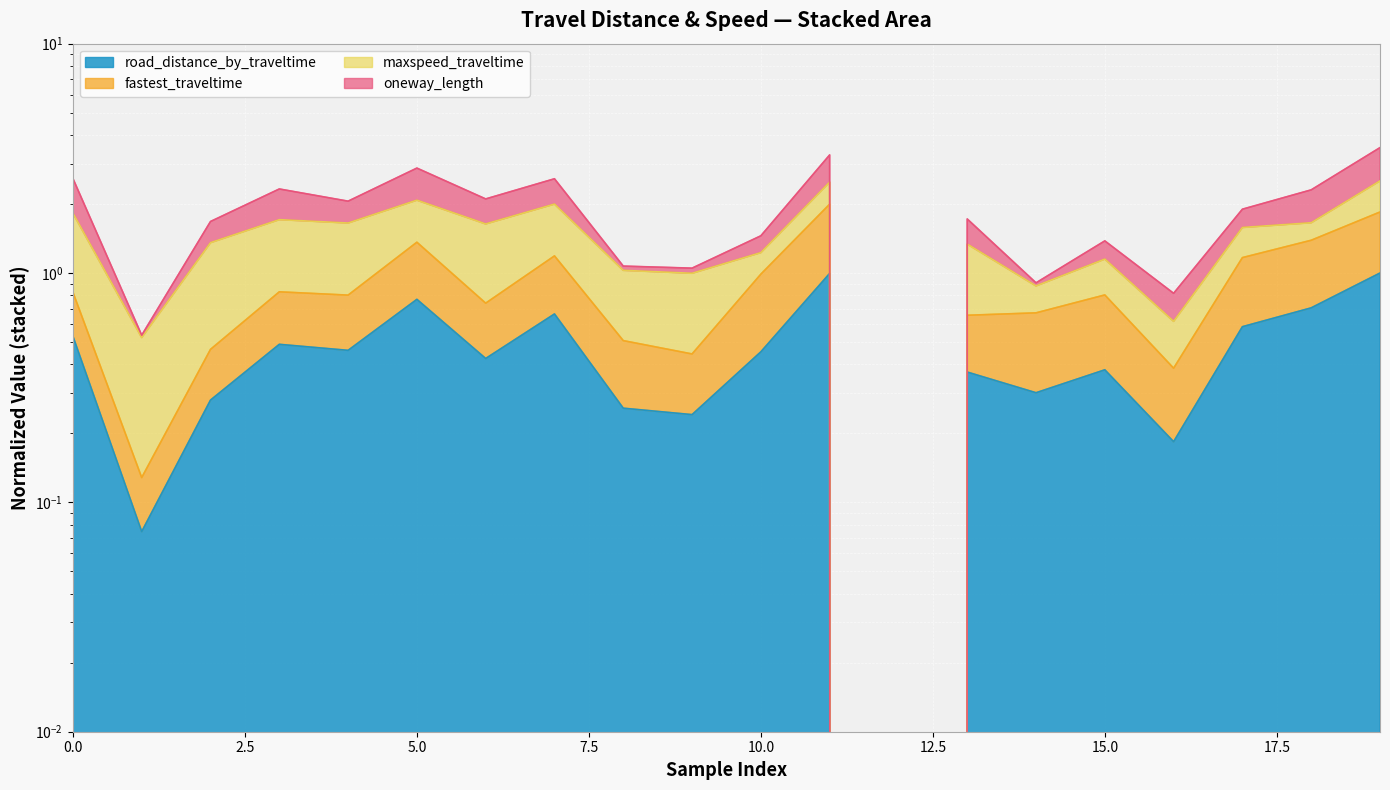

At how many categories does at least one series exceed 0?

19